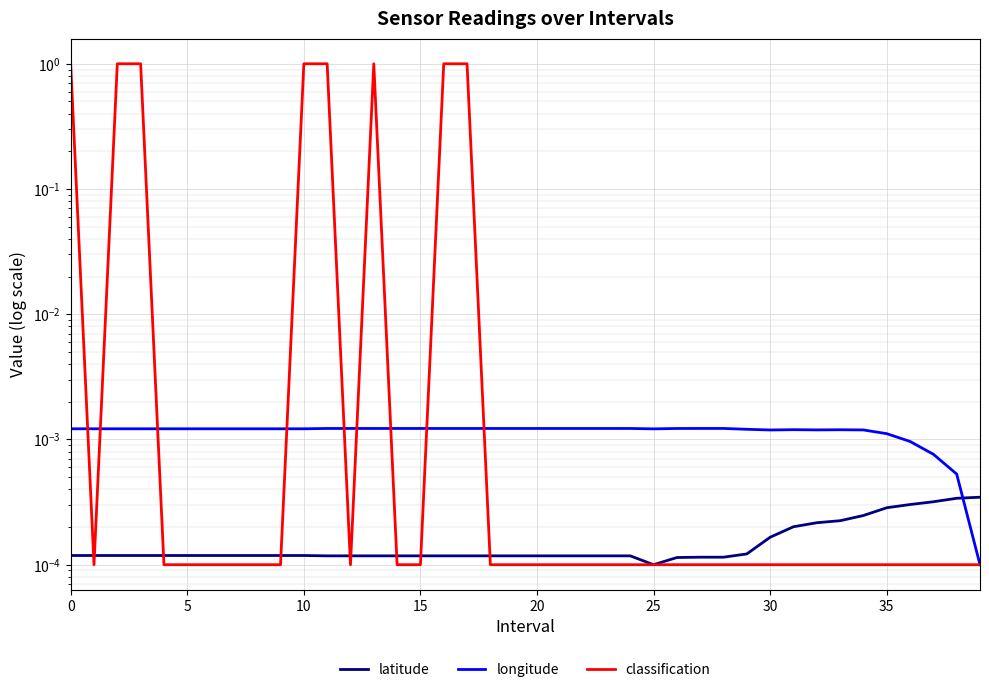

At which category does the chart reach its minimum across all series?

25